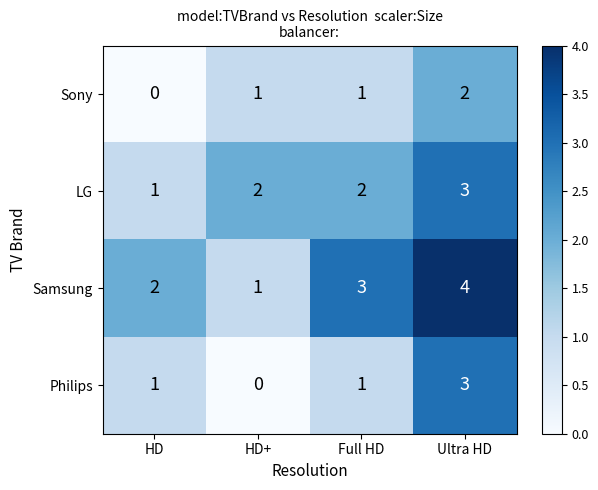

What is the greatest value displayed?

4